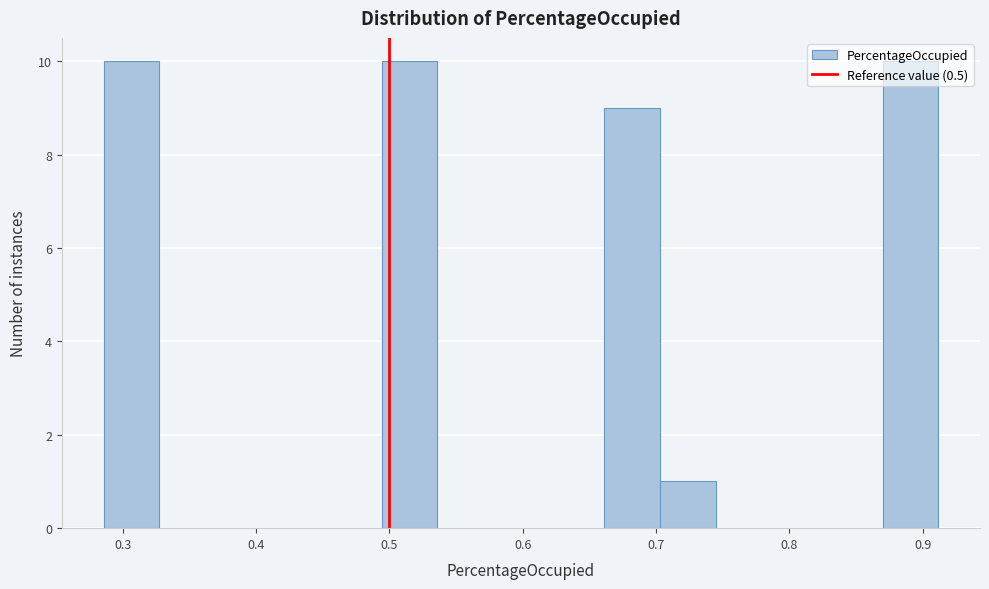

How tall is the bar that spans 0.49 to 0.54 on the x-axis? Neither the bar edges nor the heights are printed on the chart, so give them approximately, as read against the axes.

10